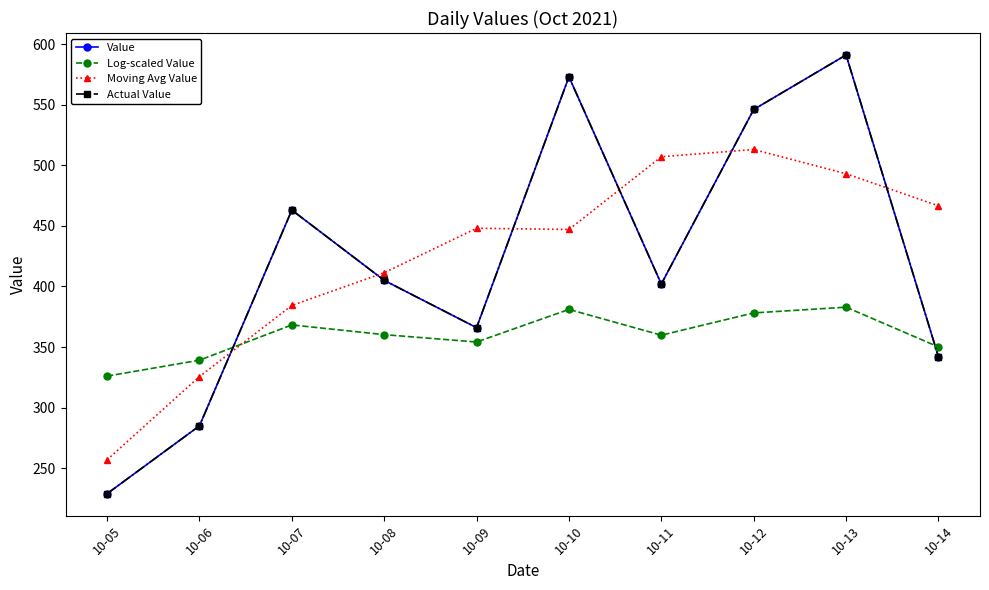

What is the difference between the Log-scaled Value values at 10-10 and 10-12?

2.9